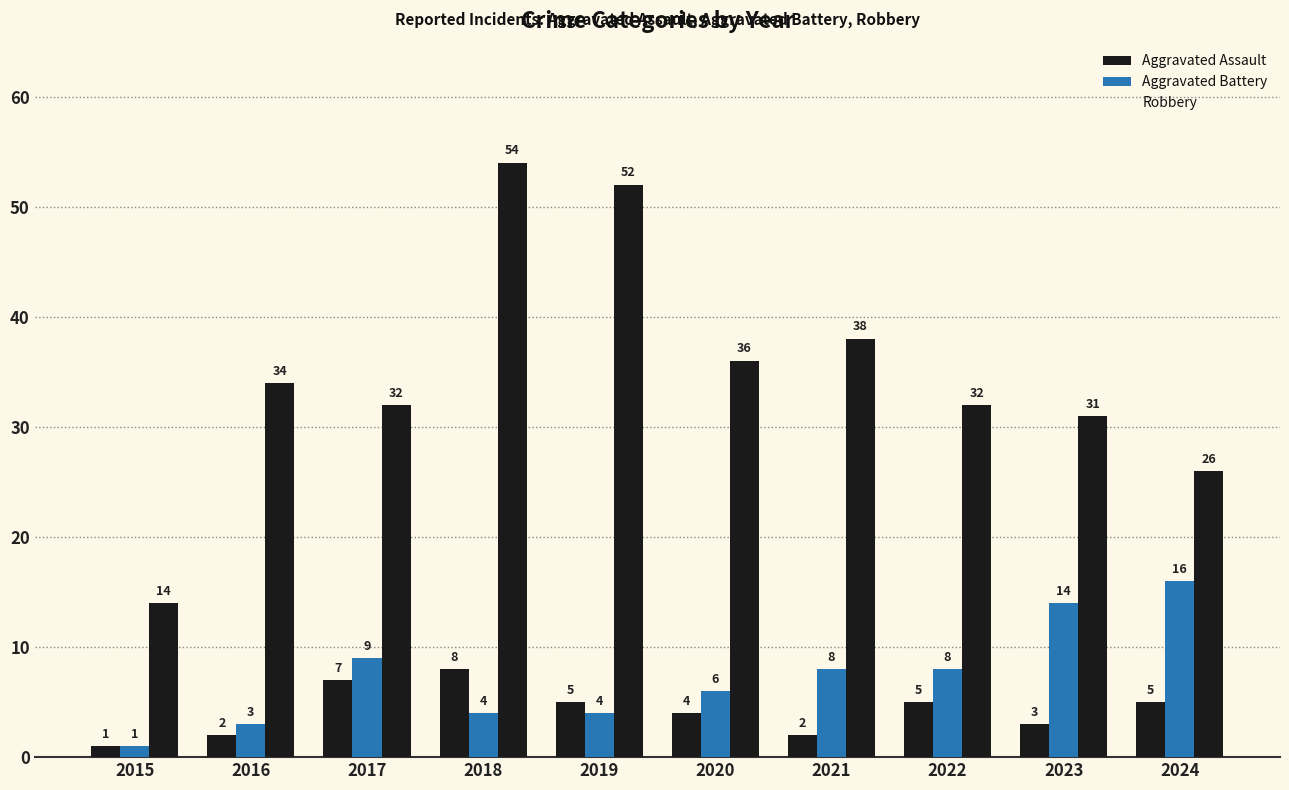

How many series are shown in this chart?

3